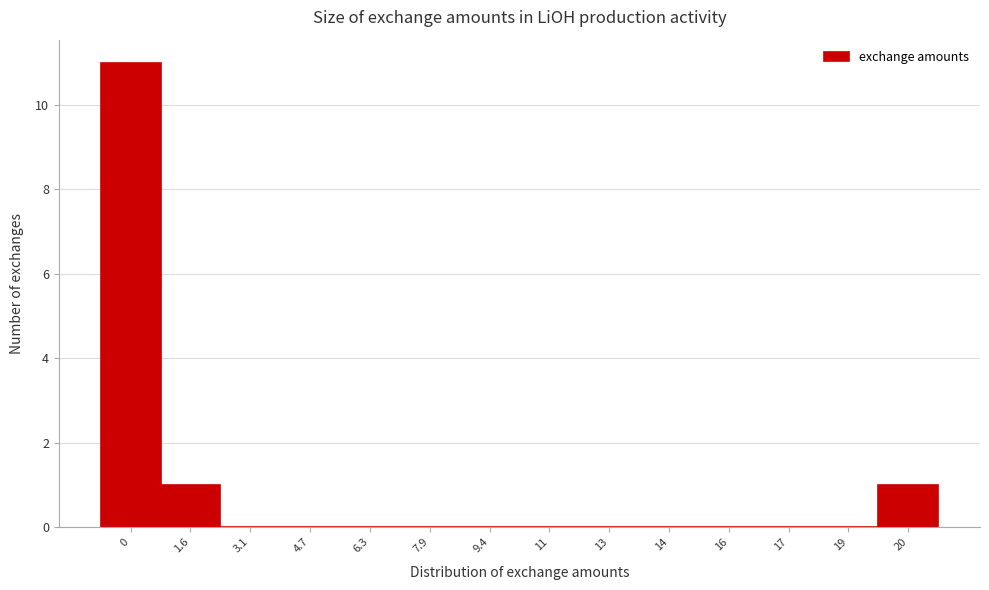

Reading right to left, transcribe all the data shown in this chart.

20=1	19=0	17=0	16=0	14=0	13=0	11=0	9.4=0	7.9=0	6.3=0	4.7=0	3.1=0	1.6=1	0=11